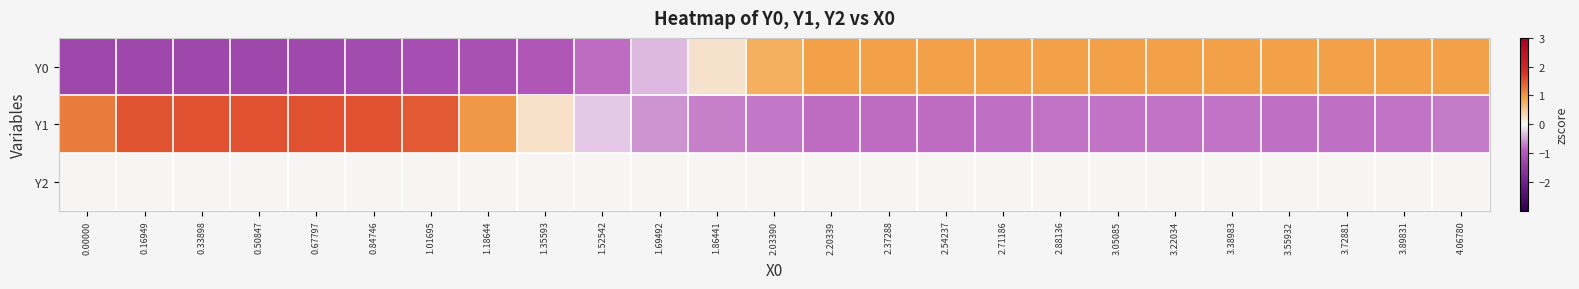

What is the smallest value displayed?

-1.3